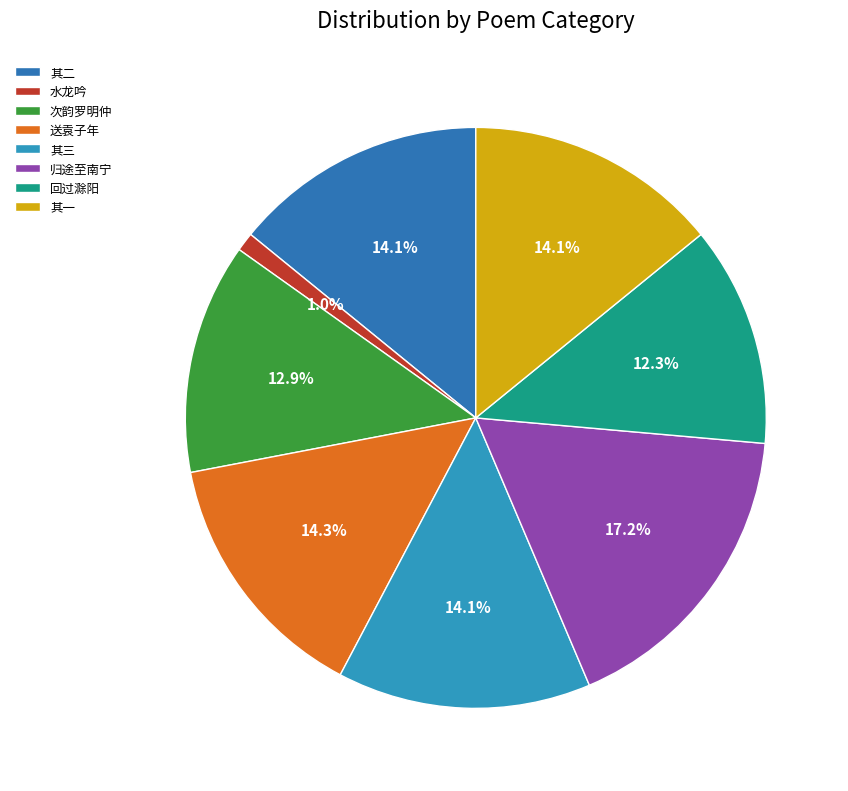

Rank the categories by value from highest to lowest.

归途至南宁喜见二仆三首, 送袁子年守青州盖仆三十年宦游地也曾题诗刻石云门山侍御毛君近为亭覆之, 归途至南宁喜见二仆三首 其三, 归途至南宁喜见二仆三首 其二, 归途至南宁喜见二仆三首 其一, 次韵罗明仲太史中元谒陵仆三度谒陵皆以冬至又两与李世贤太史行, 回过滁阳重别太仆三省丈, 水龙吟·仆三年为郎外台